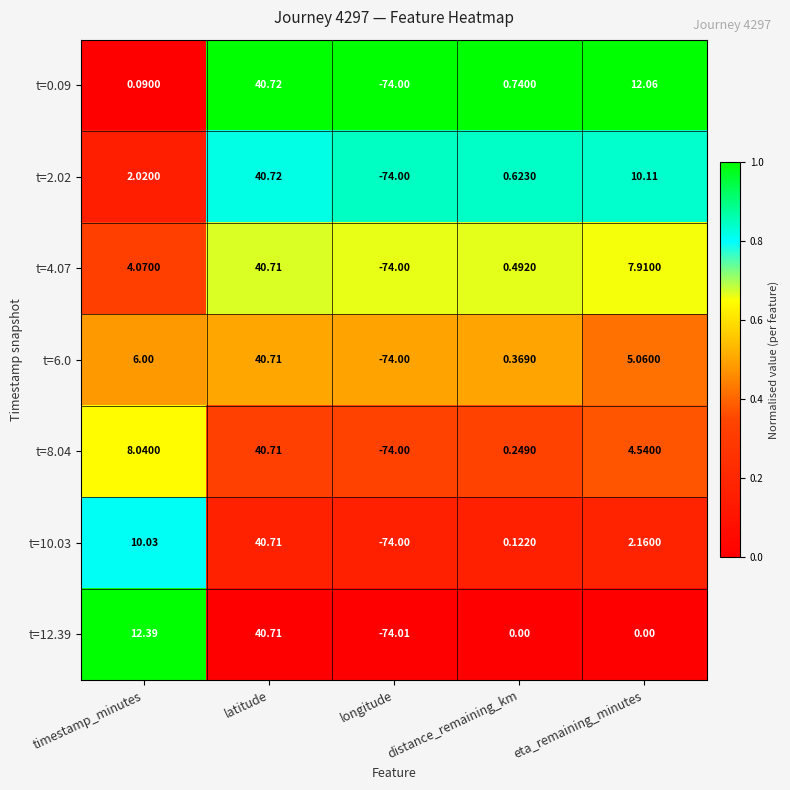

Is the value of t=12.39 at eta_remaining_minutes greater than the value of t=2.02 at timestamp_minutes?

No